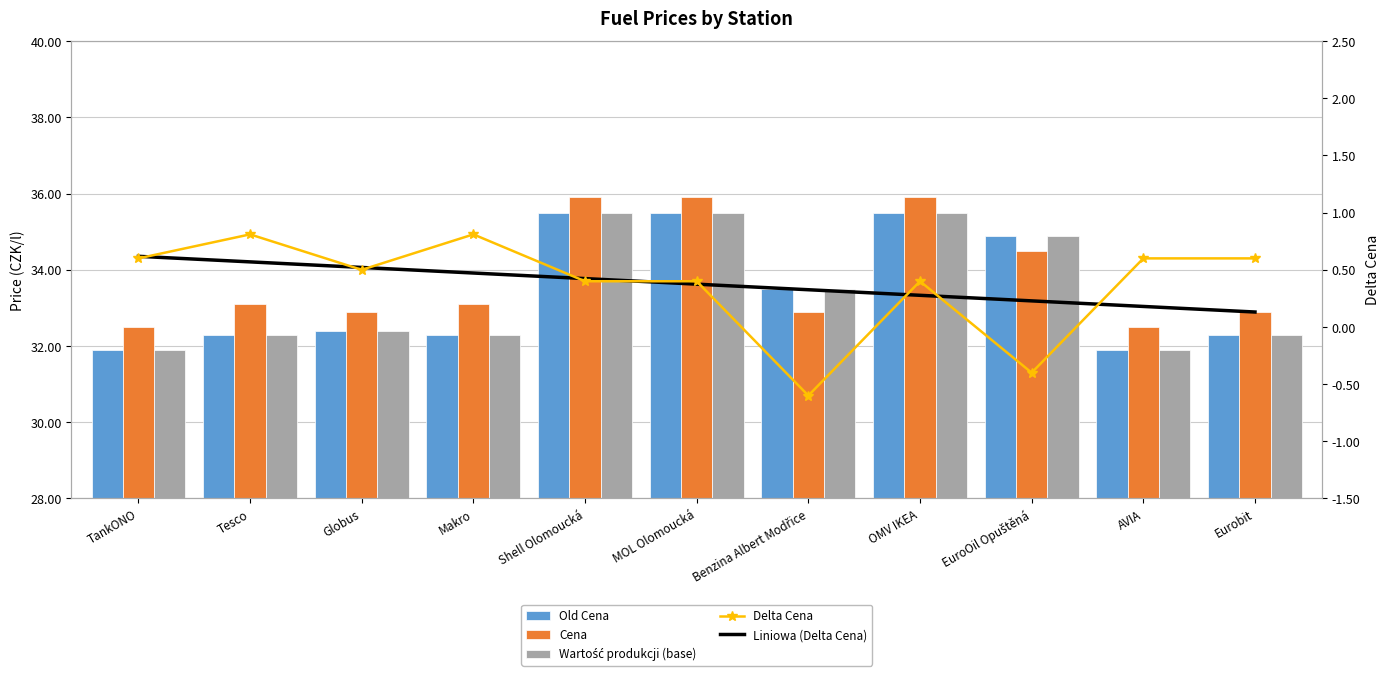

What is the label of the 3rd bar from the left?

Globus